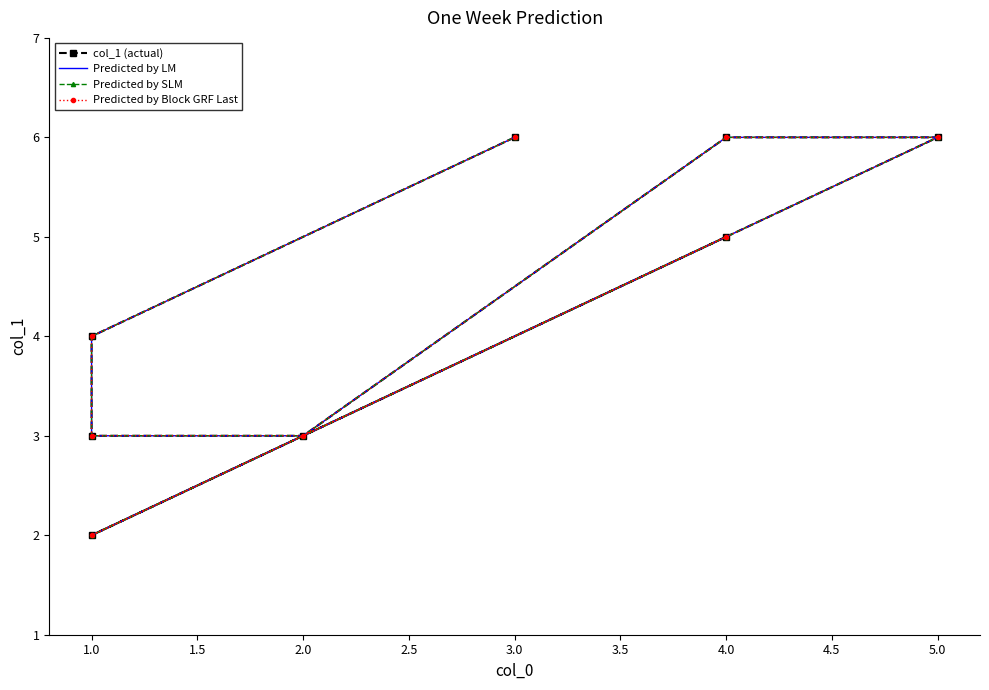

At which category does Predicted by Block GRF Last reach its first local valley?

1.0